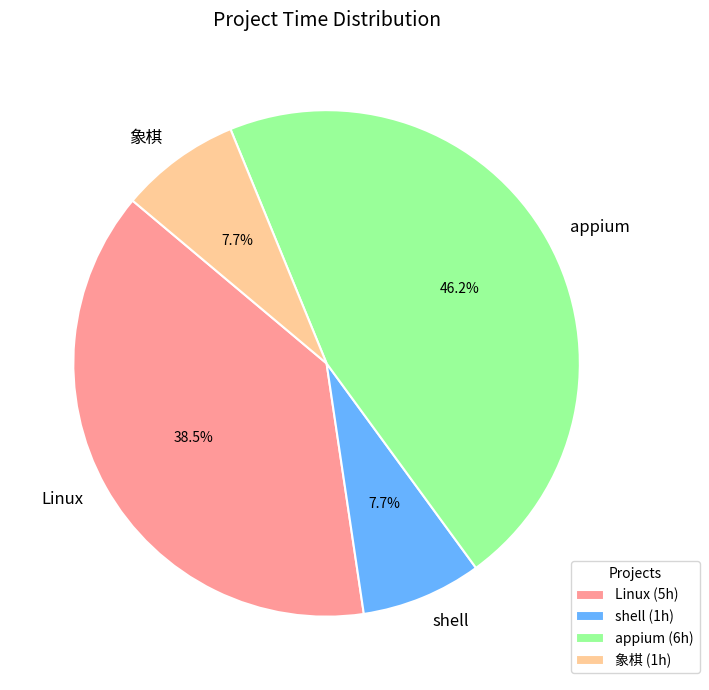

Is the sum of appium and Linux greater than half?

Yes